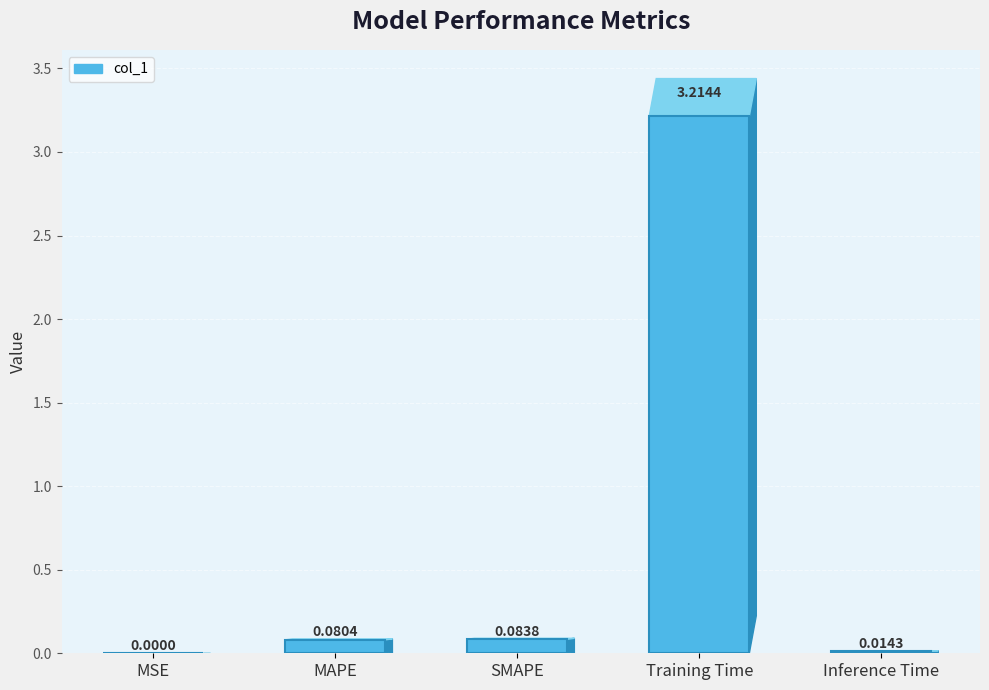

What is the change in value from MSE to SMAPE?

+0.1